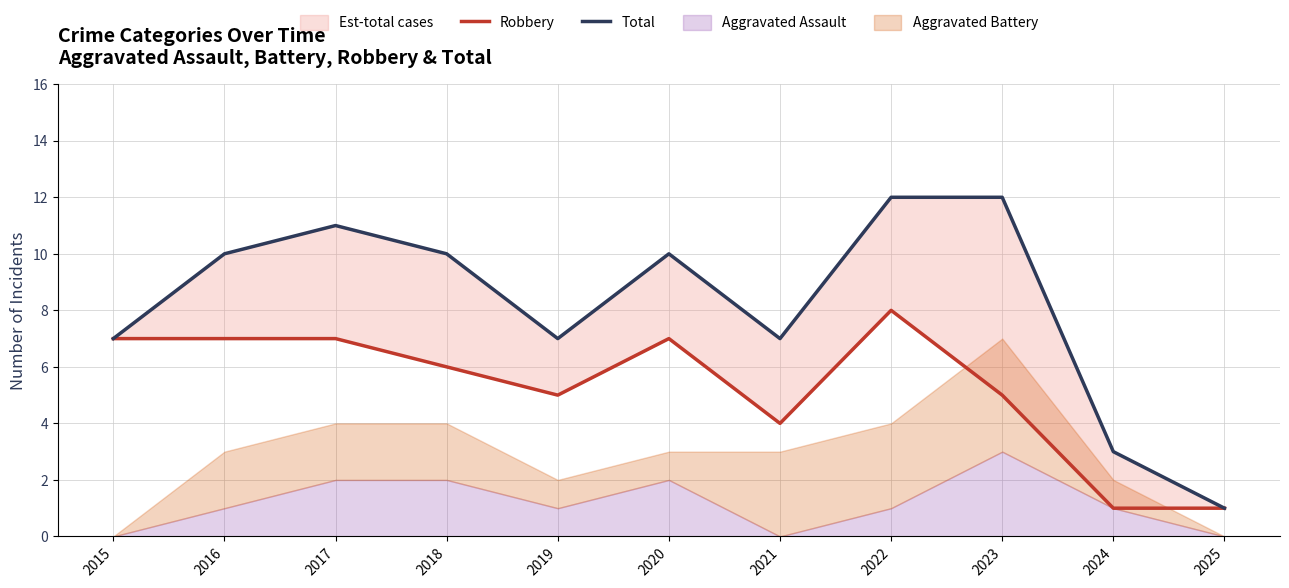

At which category does Robbery reach its first local peak?

2020